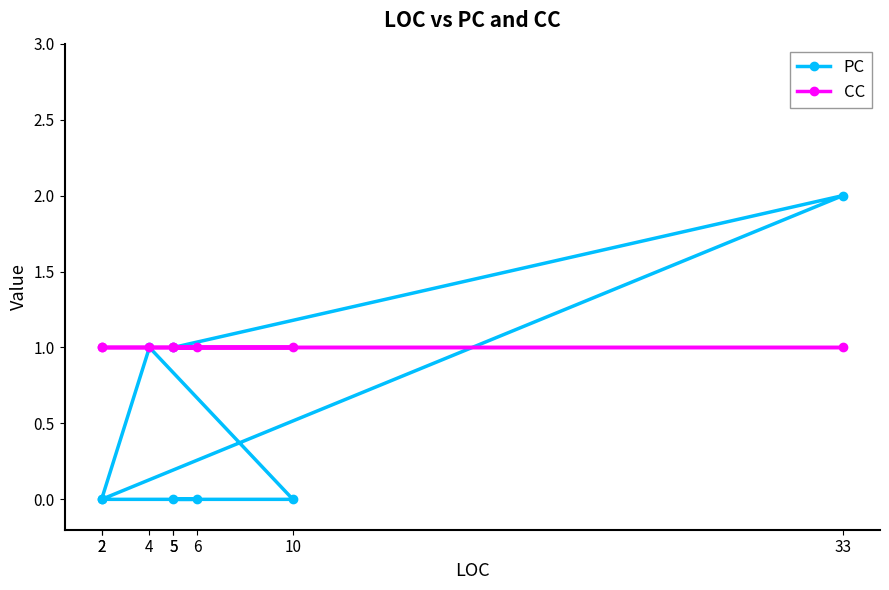

What is the total value across all series at 33?

3